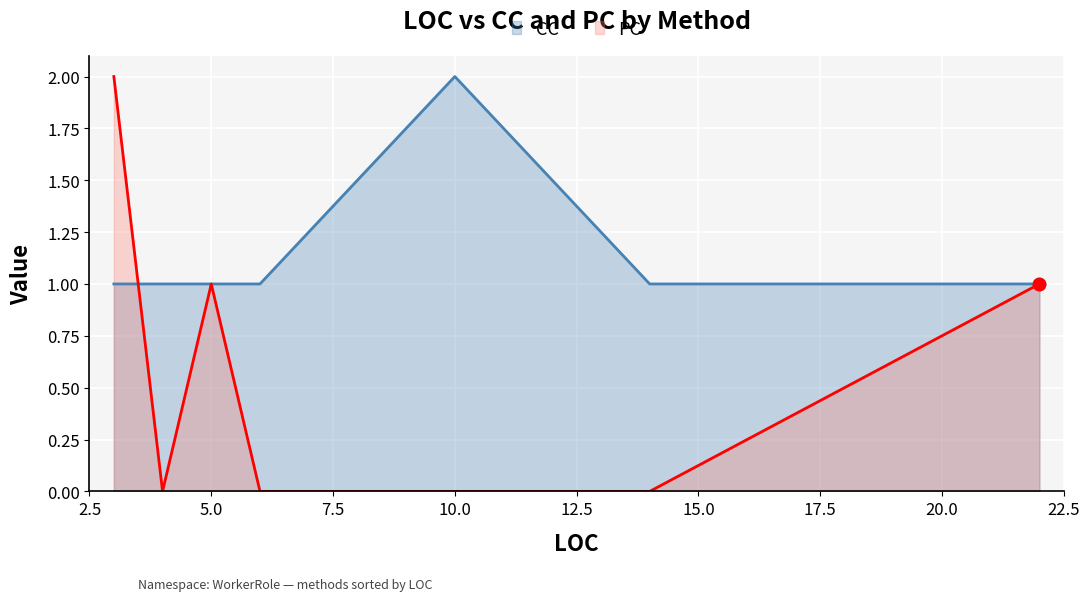

Which series has the largest total across all categories?

CC